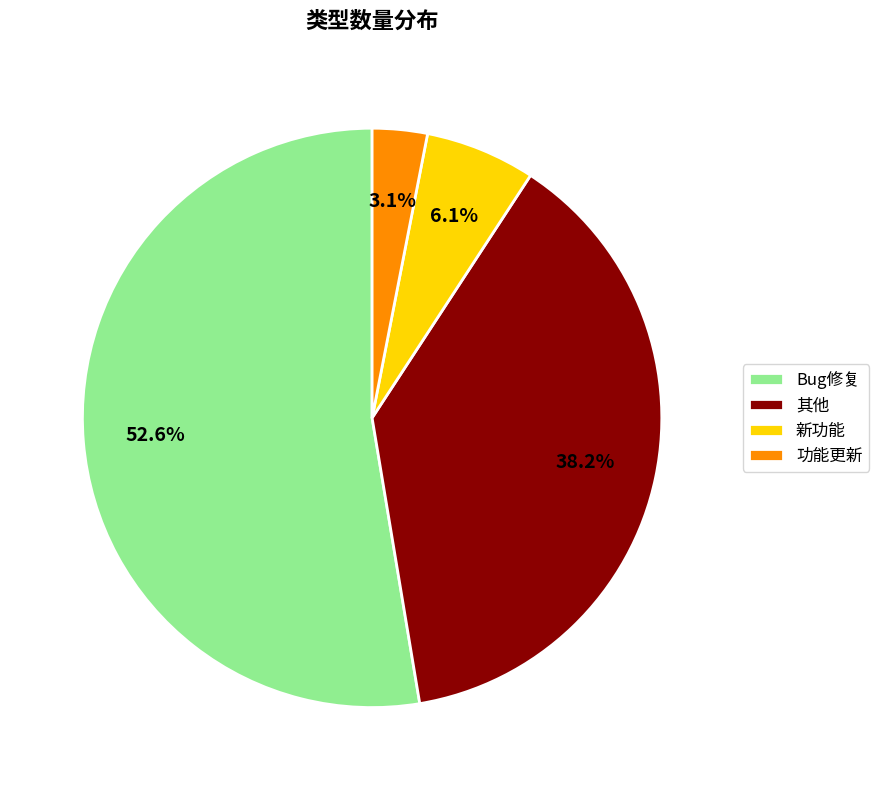

What is the total percentage of 其他 and Bug修复?

90.8%